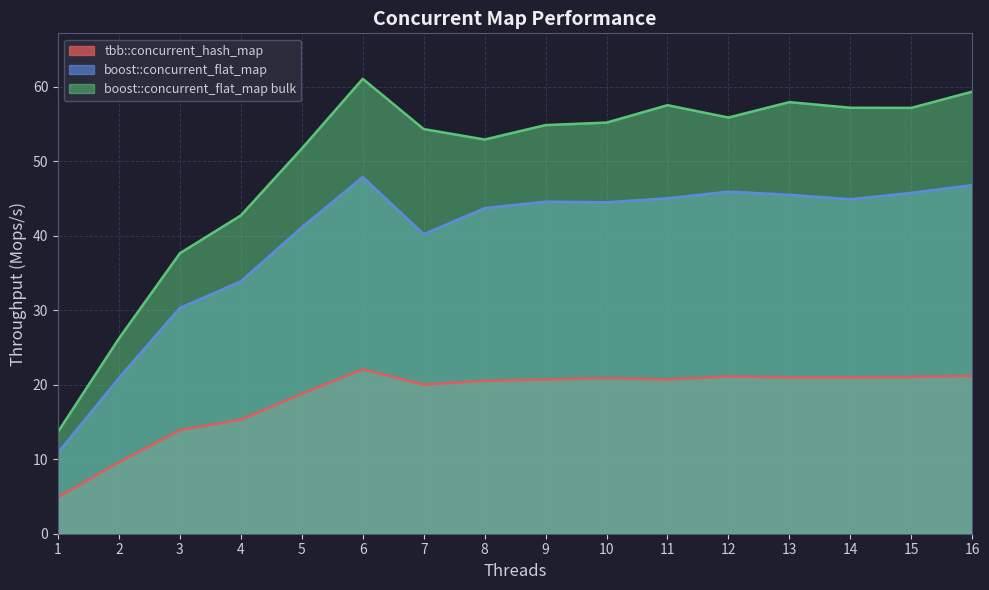

At which label is boost::concurrent_flat_map bulk closest to 37?

3